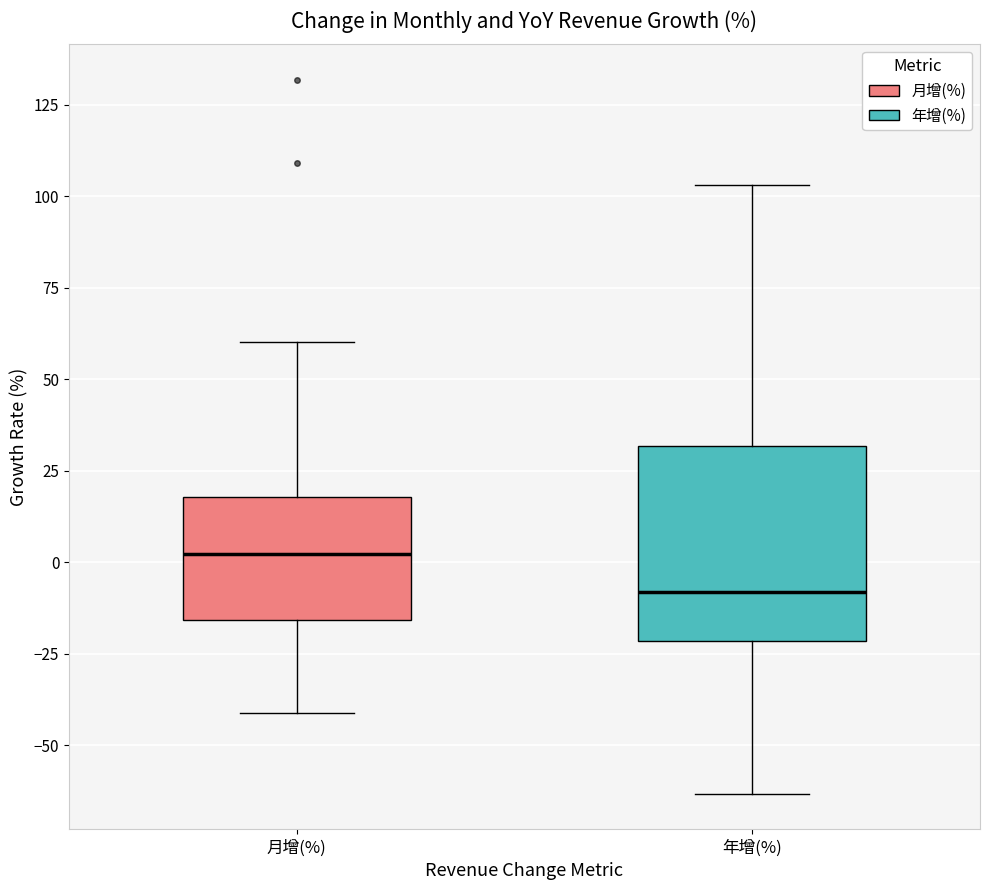

Reading left to right, transcribe this box plot: for each box, give where its median line is, the range the box spans, and where its two whiskers end, as read against the y-axis. The values are not printed on the chart, so give them approximately, as read against the axis.

月增(%): median 0, box -15 to 20, whiskers -40 to 60
年增(%): median -10, box -20 to 30, whiskers -65 to 105